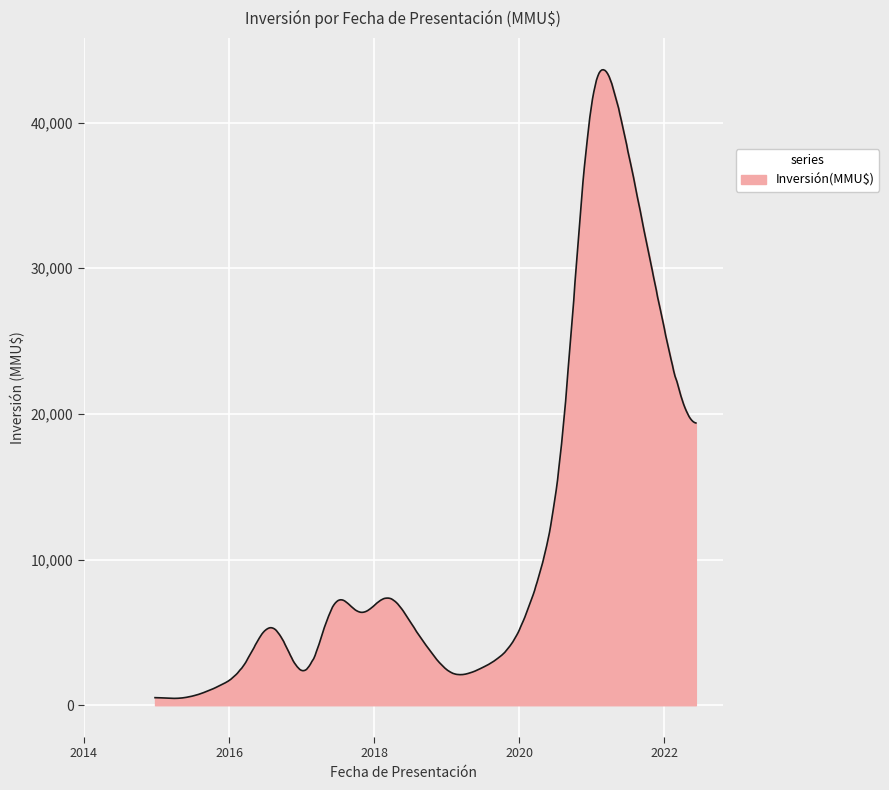

What is the greatest value displayed?

43621.3